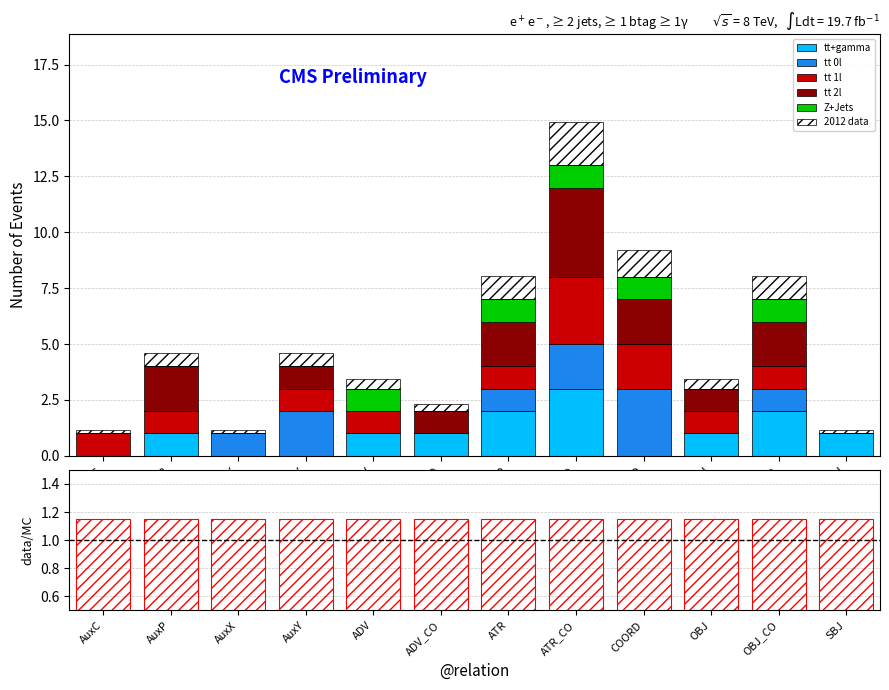

What position from the left is ADV?

5